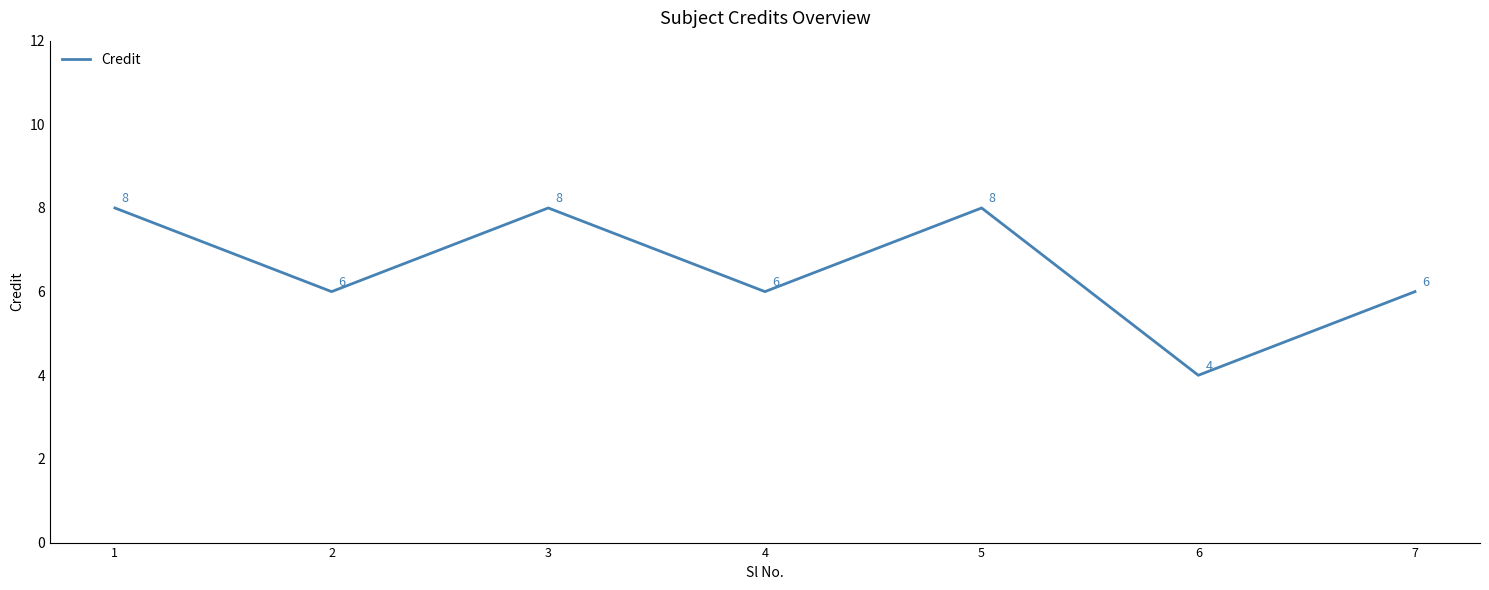

What is the difference between the maximum and minimum values?

4